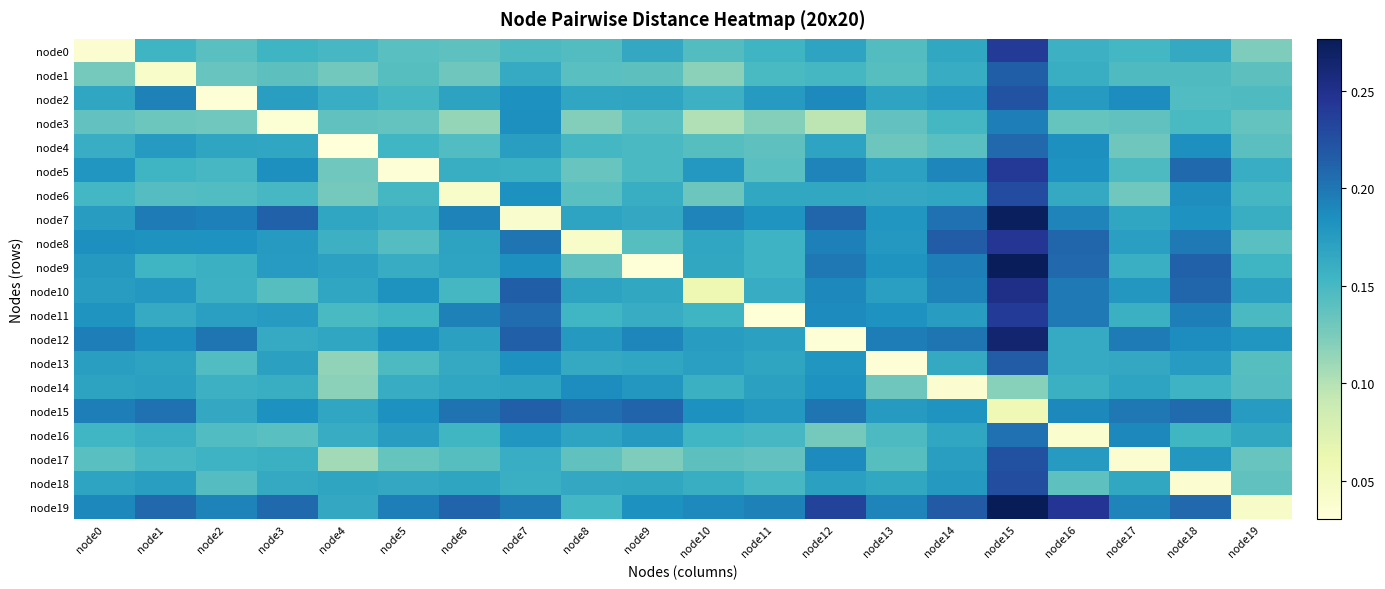

At which category does the chart reach its minimum across all series?

node4